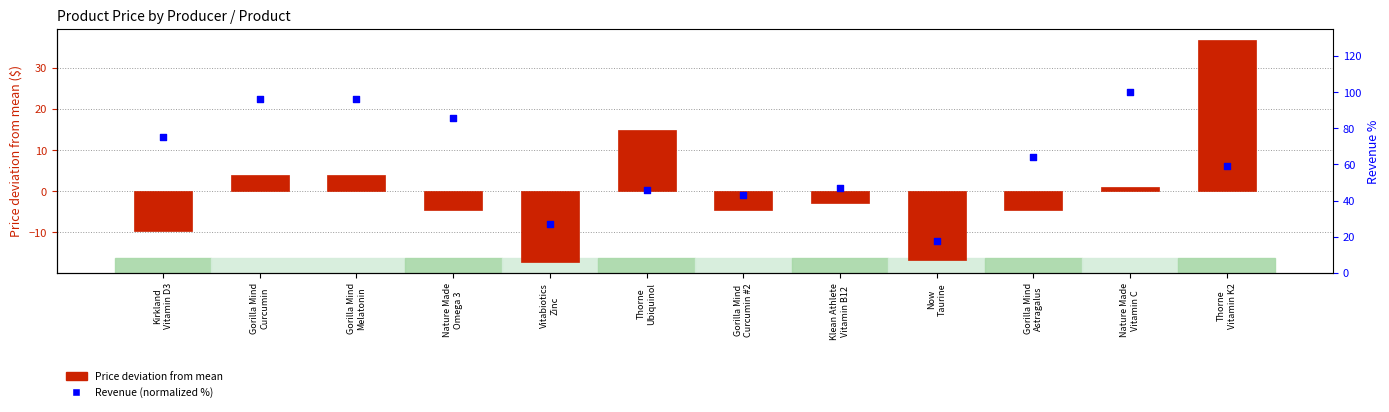

Which series contains the highest Y value?

Revenue (normalized %)